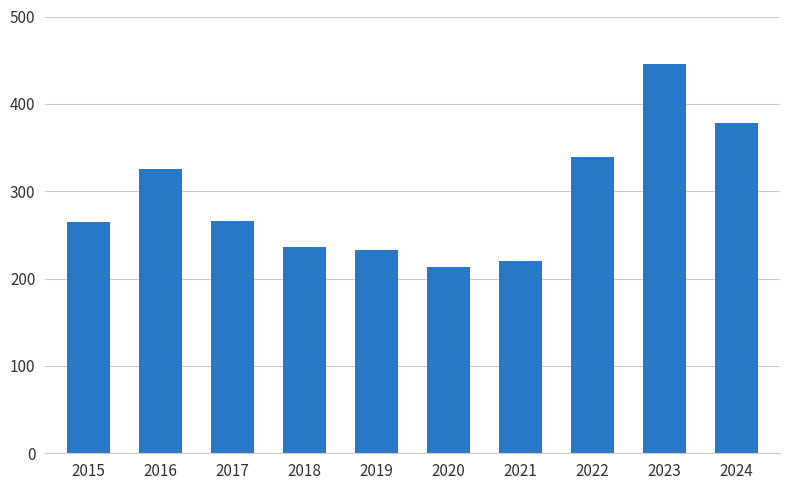

The value at 2016 is 325. True or false?

True